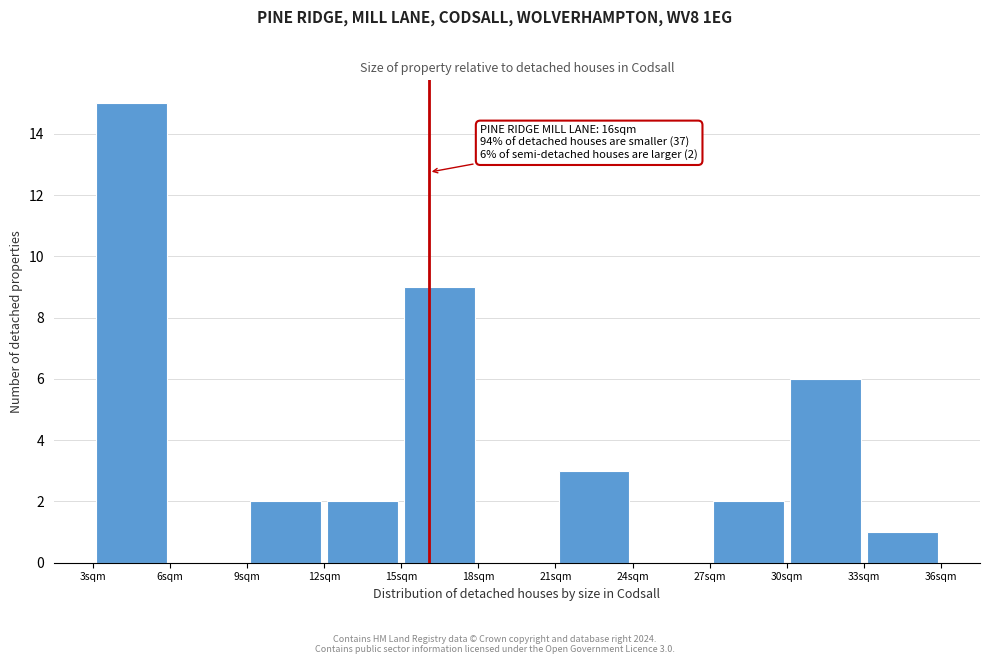

Which range on the x-axis has the tallest bar?

3 to 6